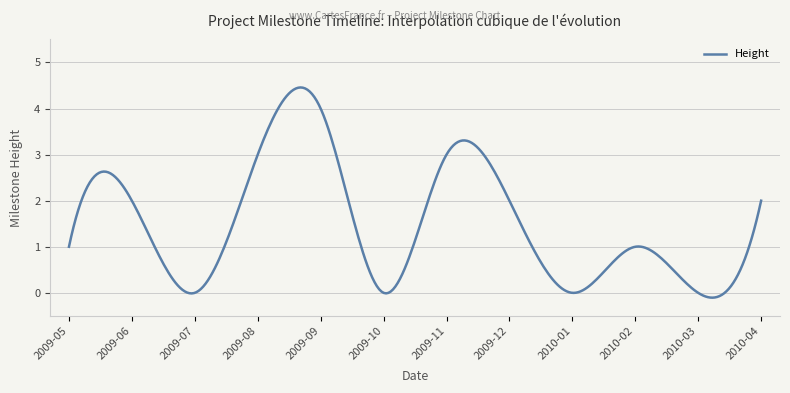

How many categories are shown in the chart?

300